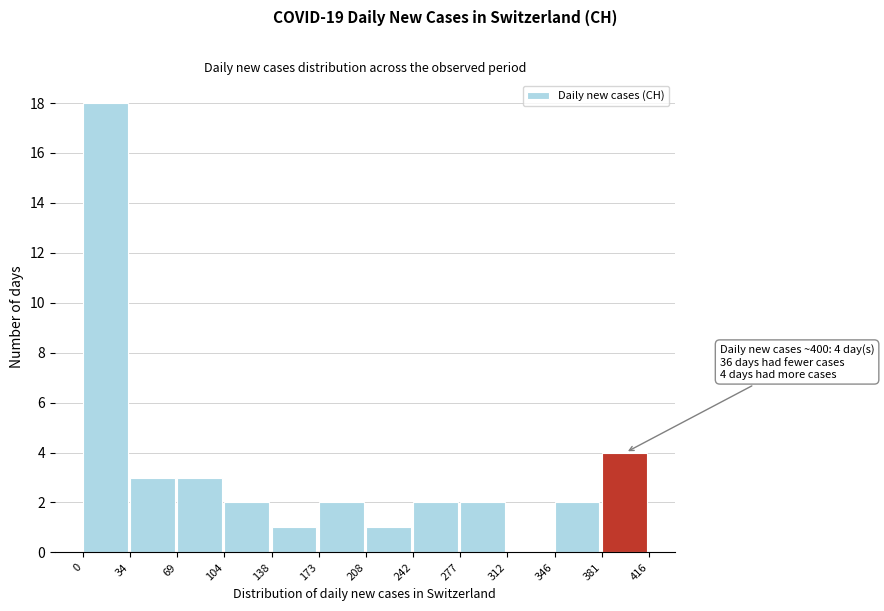

Over which range of the x-axis is the bar tallest?

0 to 34